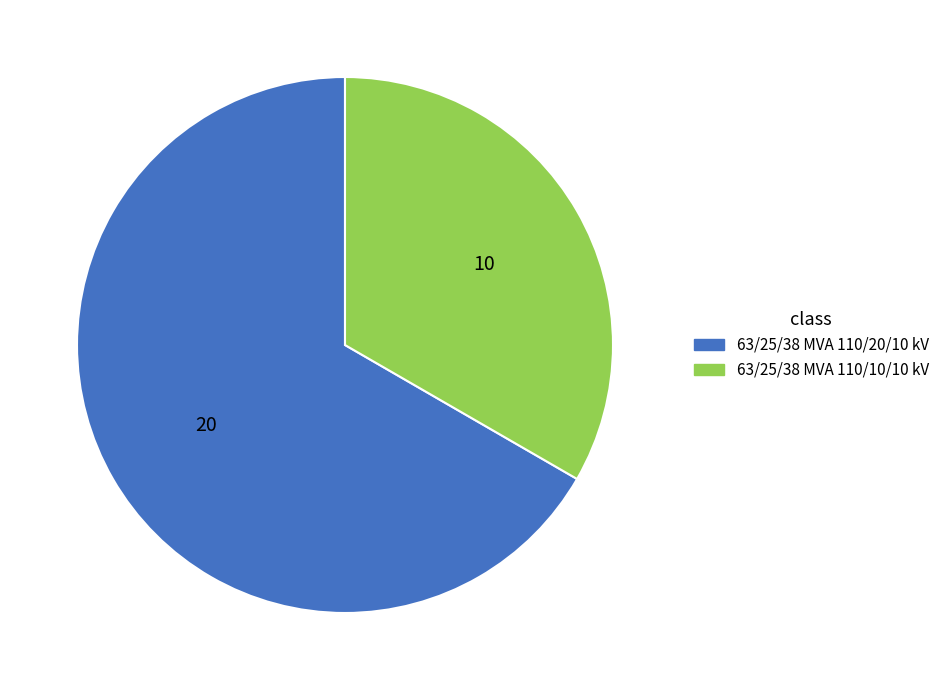

Rank the categories by value from lowest to highest.

63/25/38 MVA 110/10/10 kV, 63/25/38 MVA 110/20/10 kV